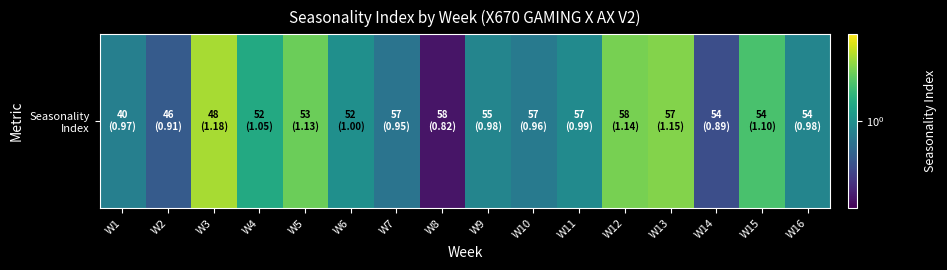

Which has a higher value, W5 or W1?

W5